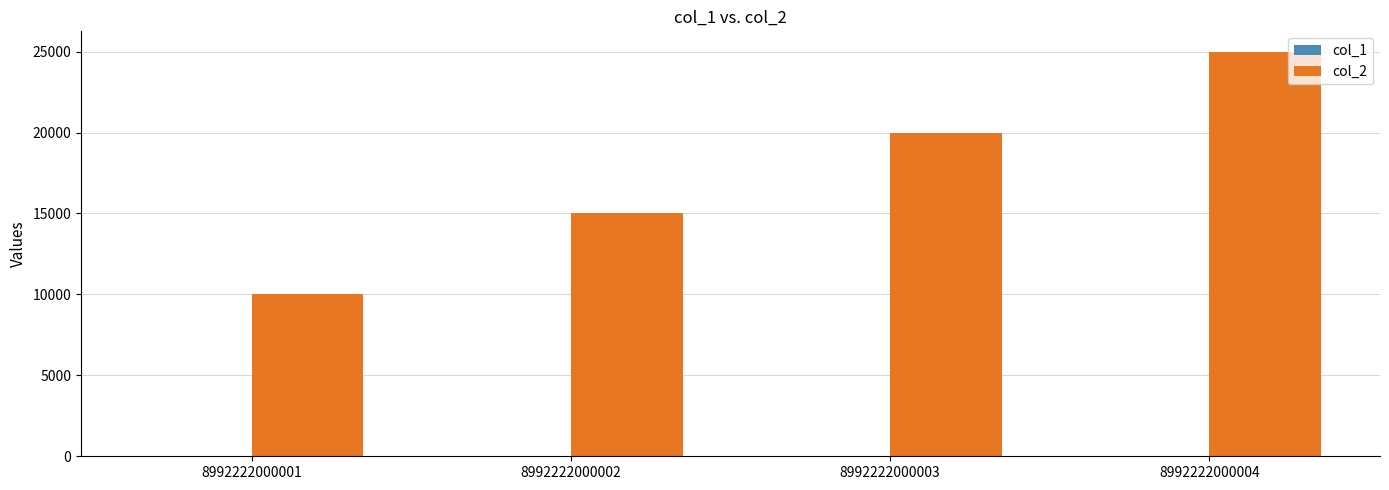

At which category does the chart reach its peak across all series?

8992222000004